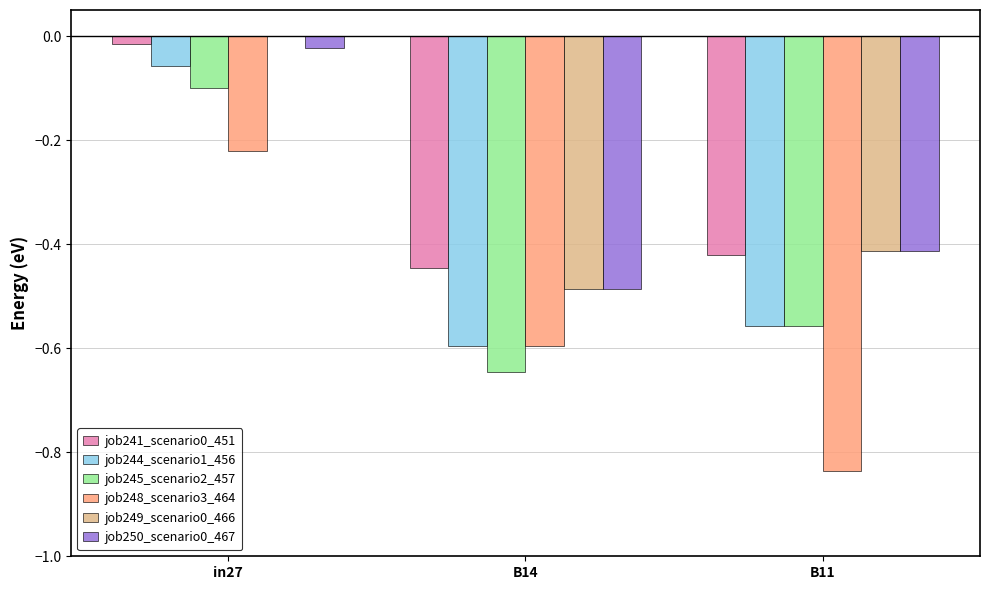

Which series has the largest range (max minus min)?

job248_scenario3_464